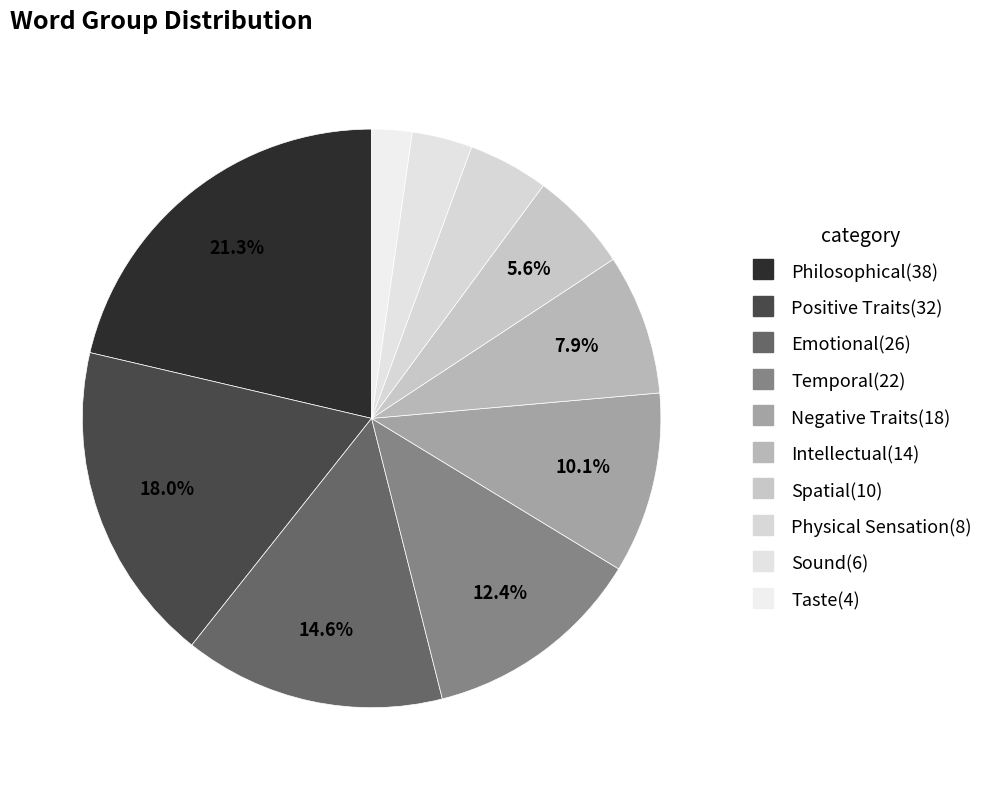

To the nearest percent, what is the difference between the largest and smallest slice percentages?

19%